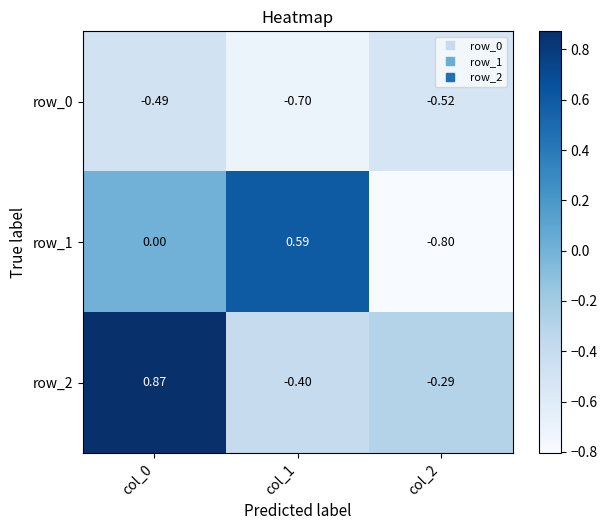

What is the spread (max minus min) of values at col_1?

1.3